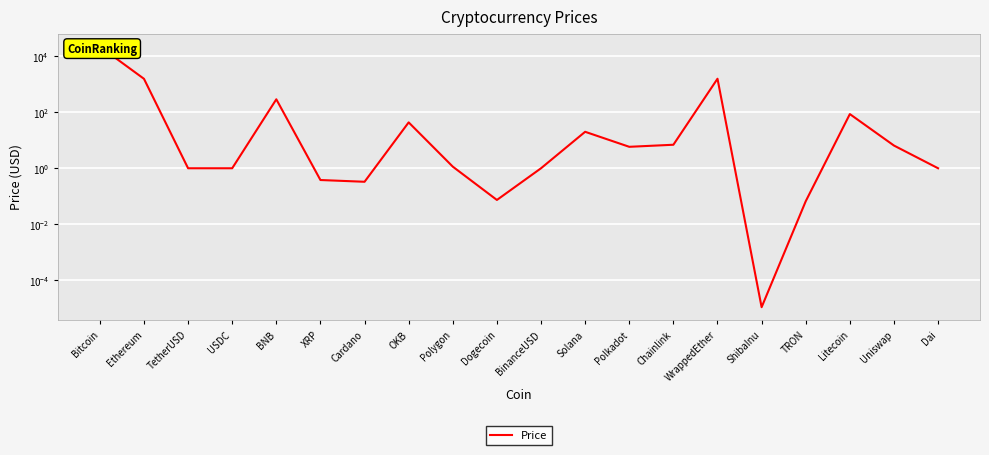

List the labels in order of value, smallest first.

ShibaInu, TRON, Dogecoin, Cardano, XRP, Dai, TetherUSD, USDC, BinanceUSD, Polygon, Polkadot, Uniswap, Chainlink, Solana, OKB, Litecoin, BNB, Ethereum, WrappedEther, Bitcoin